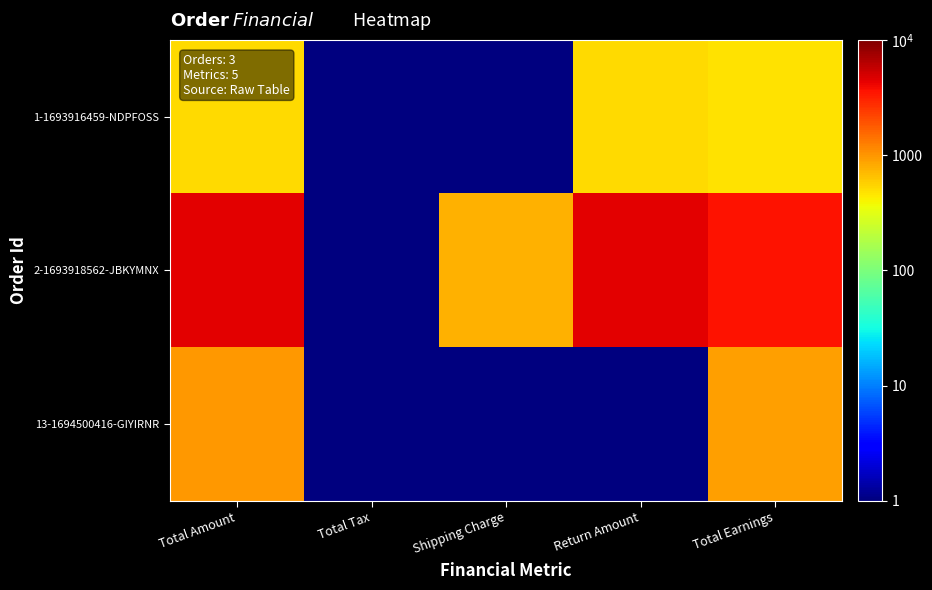

Between Return Amount and Total Earnings, which is larger?

Return Amount